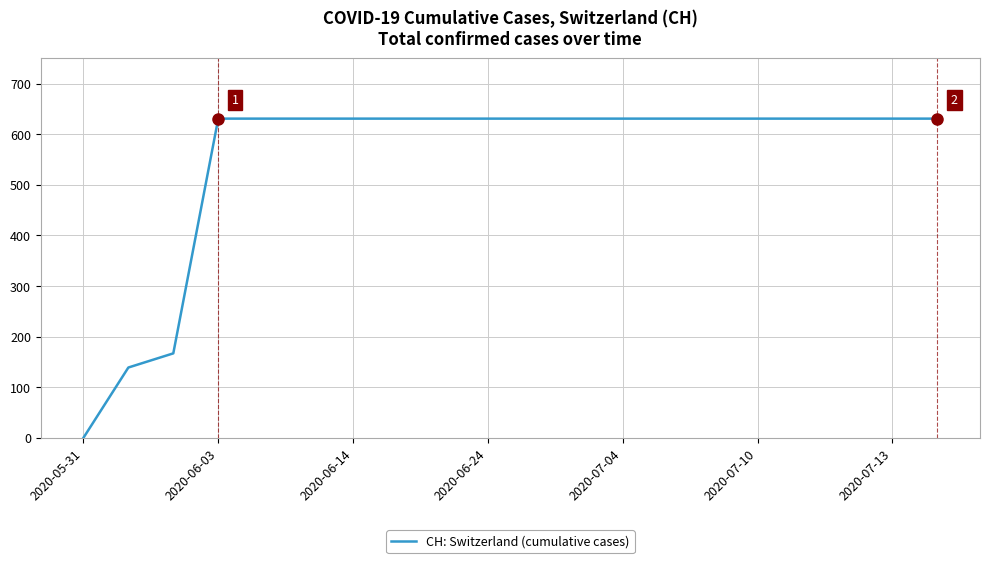

What is the difference between the maximum and minimum values?

631